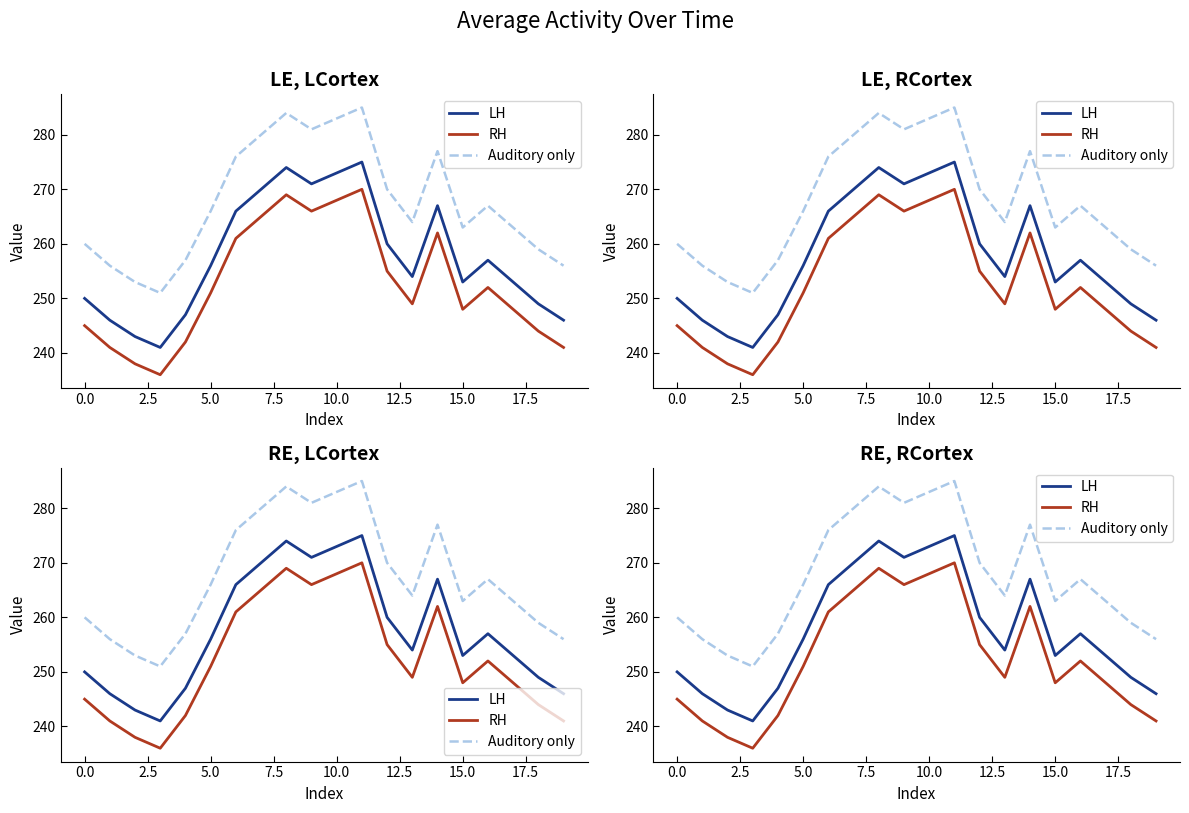

Rank the series by their average value, from highest to lowest.

Auditory only, LH, RH